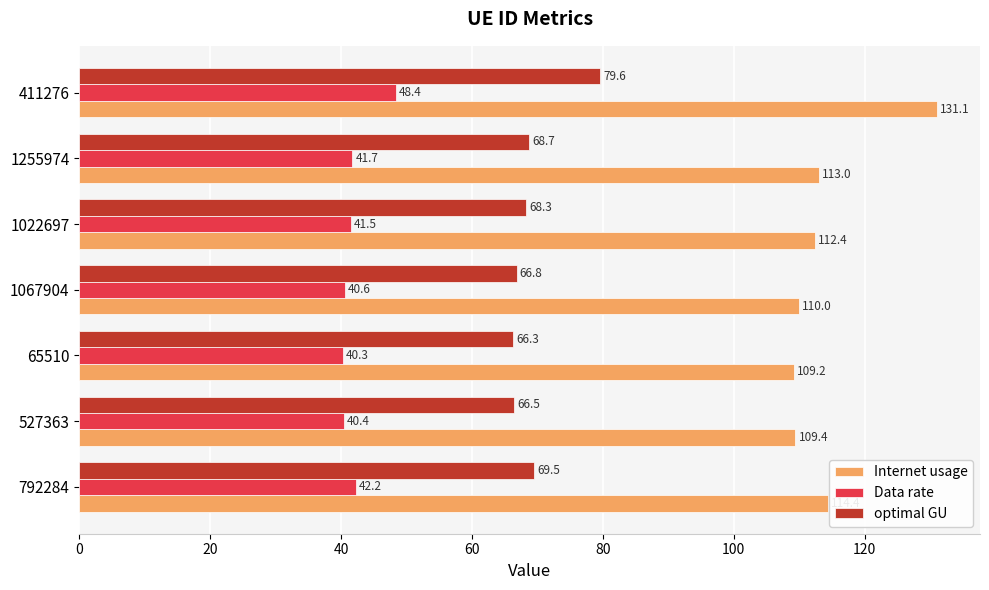

Which series has the largest total across all categories?

Internet usage